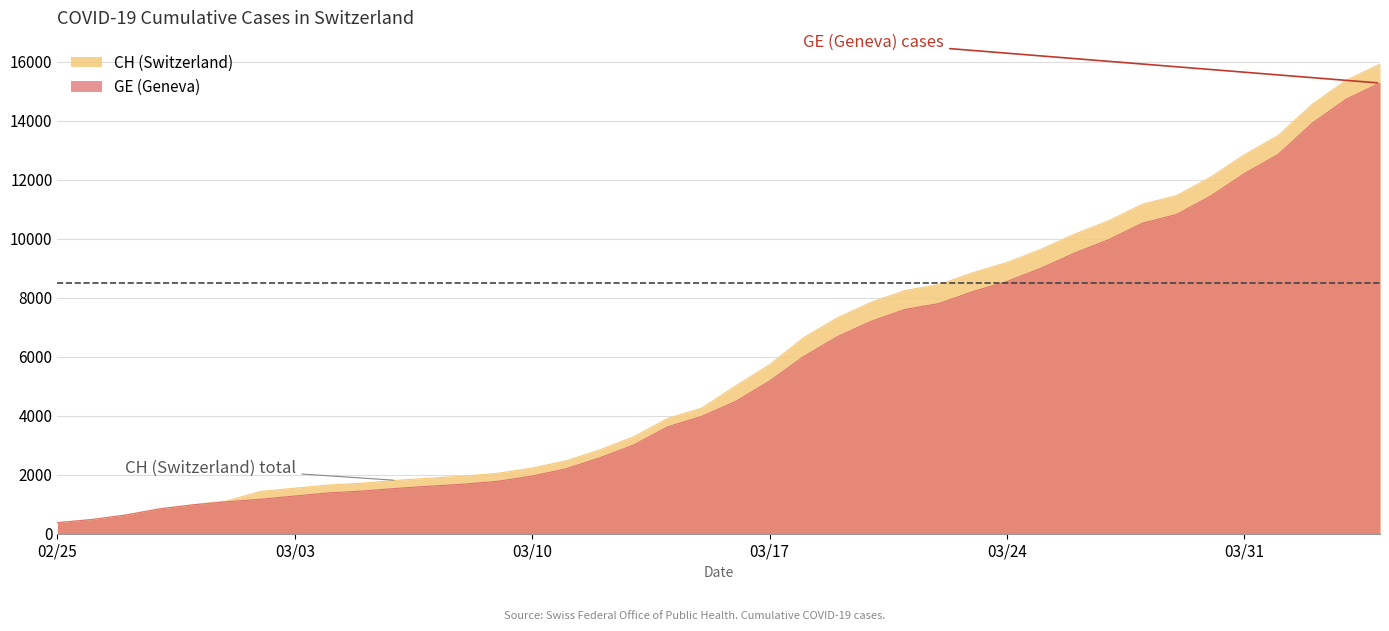

What is the minimum value shown in the chart?

375